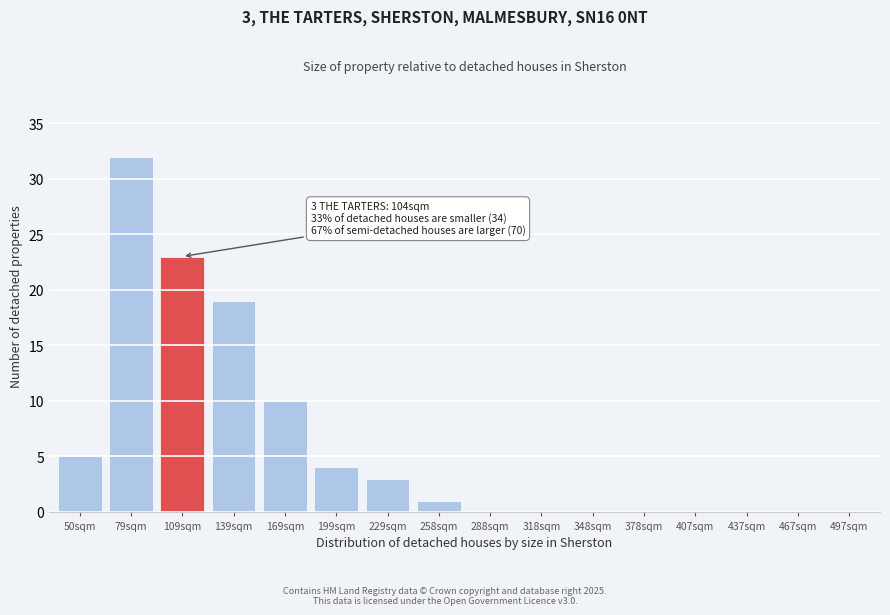

Reading left to right, extract all data points from this chart.

50sqm=5	79sqm=32	109sqm=23	139sqm=19	169sqm=10	199sqm=4	229sqm=3	258sqm=1	288sqm=0	318sqm=0	348sqm=0	378sqm=0	407sqm=0	437sqm=0	467sqm=0	497sqm=0